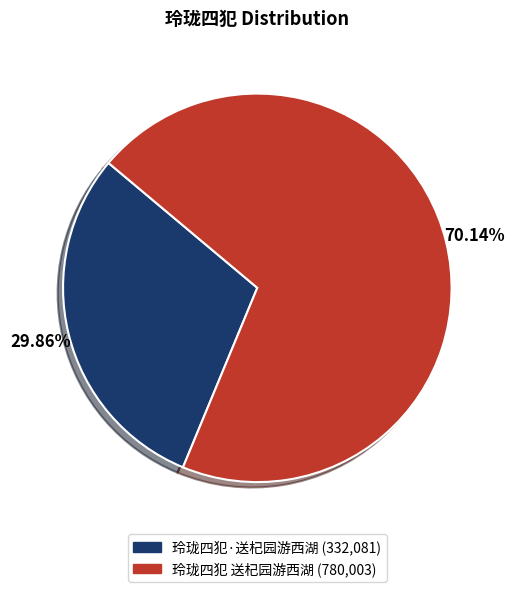

Which category accounts for the majority?

玲珑四犯 送杞园游西湖